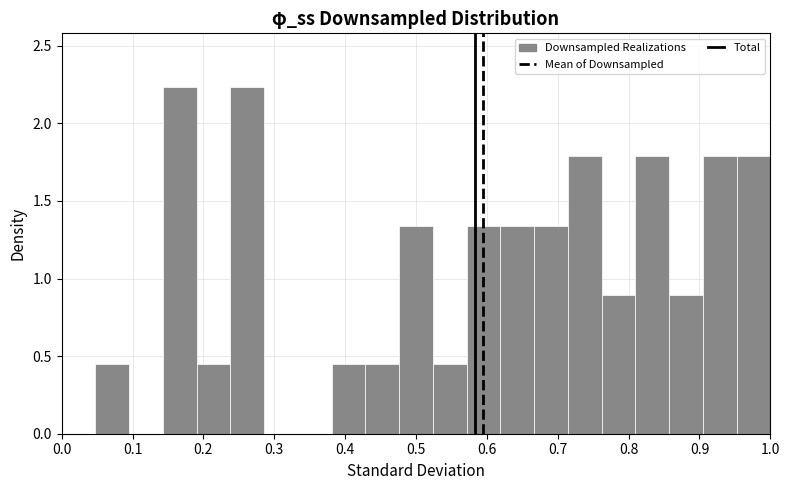

Reading left to right, list every bar in this chart as the range it spans on the x-axis followed by its height. Neither the bar edges nor the heights are printed on the chart, so give them approximately, as read against the axes.

0.05 to 0.10: 0.45
0.10 to 0.14: 0
0.14 to 0.19: 2.25
0.19 to 0.24: 0.45
0.24 to 0.29: 2.25
0.29 to 0.33: 0
0.33 to 0.38: 0
0.38 to 0.43: 0.45
0.43 to 0.48: 0.45
0.48 to 0.52: 1.35
0.52 to 0.57: 0.45
0.57 to 0.62: 1.35
0.62 to 0.67: 1.35
0.67 to 0.71: 1.35
0.71 to 0.76: 1.80
0.76 to 0.81: 0.90
0.81 to 0.86: 1.80
0.86 to 0.90: 0.90
0.90 to 0.95: 1.80
0.95 to 1.00: 1.80